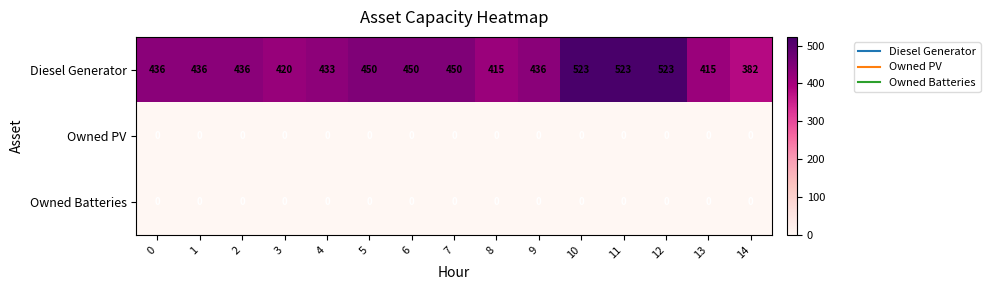

How many data points does each series have?

15